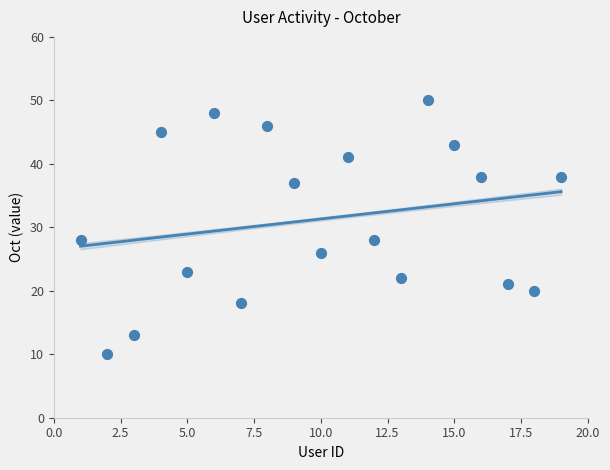

What is the range of X values (max minus min)?

18